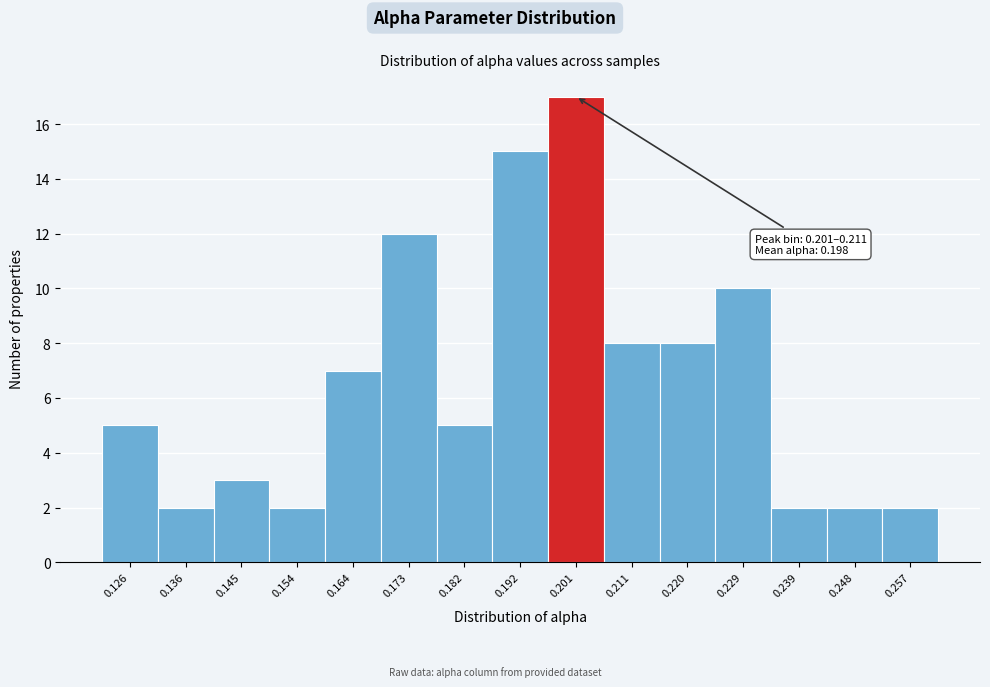

Reading left to right, list all the values displayed in this chart.

0.126=5	0.136=2	0.145=3	0.154=2	0.164=7	0.173=12	0.182=5	0.192=15	0.201=17	0.211=8	0.220=8	0.229=10	0.239=2	0.248=2	0.257=2